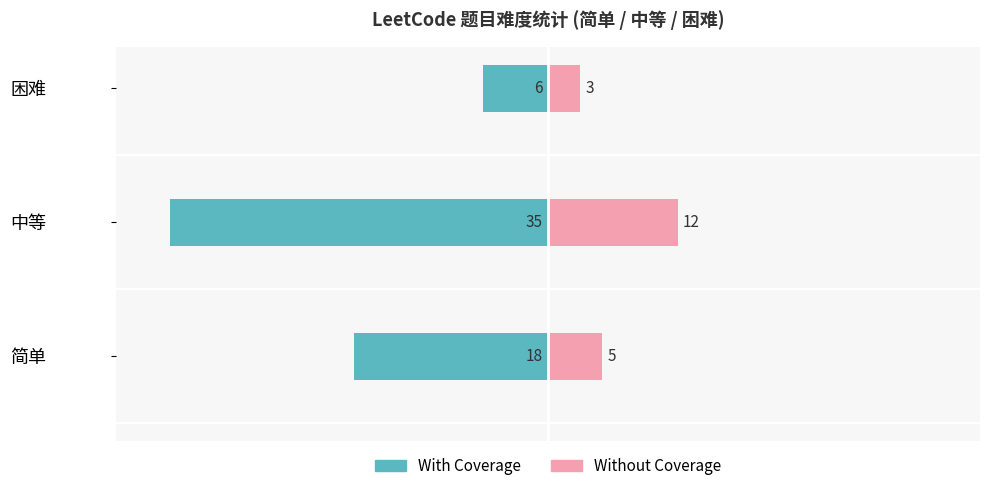

What is the difference between the With Coverage values at 简单 and 困难?

12